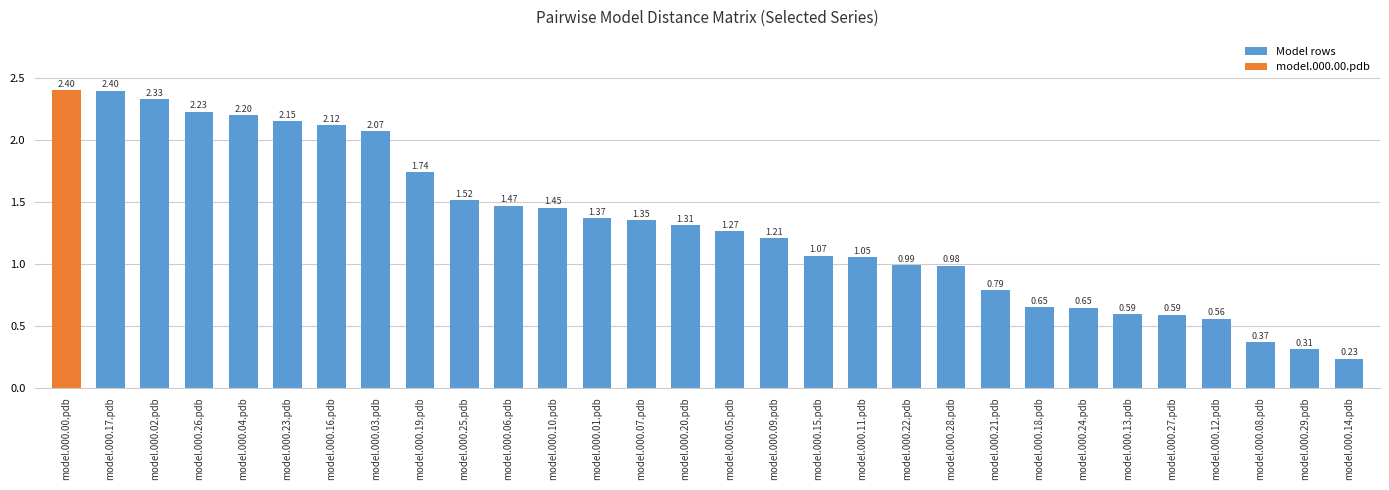

Where is the data nearest to the value 1?

model.000.22.pdb